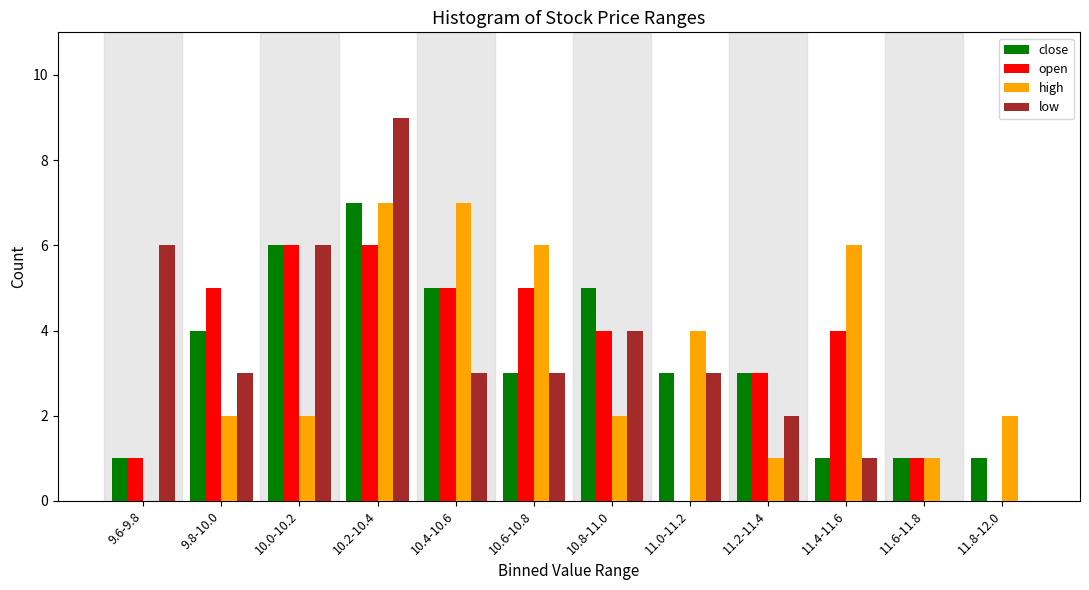

At which category is the sum across all series the highest?

10.2-10.4